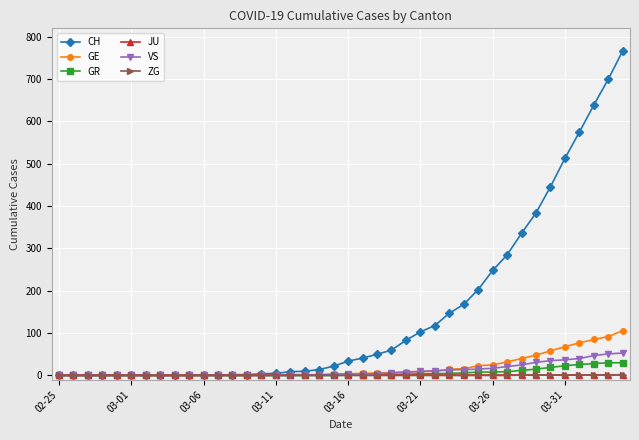

Which series has the widest spread of values?

CH